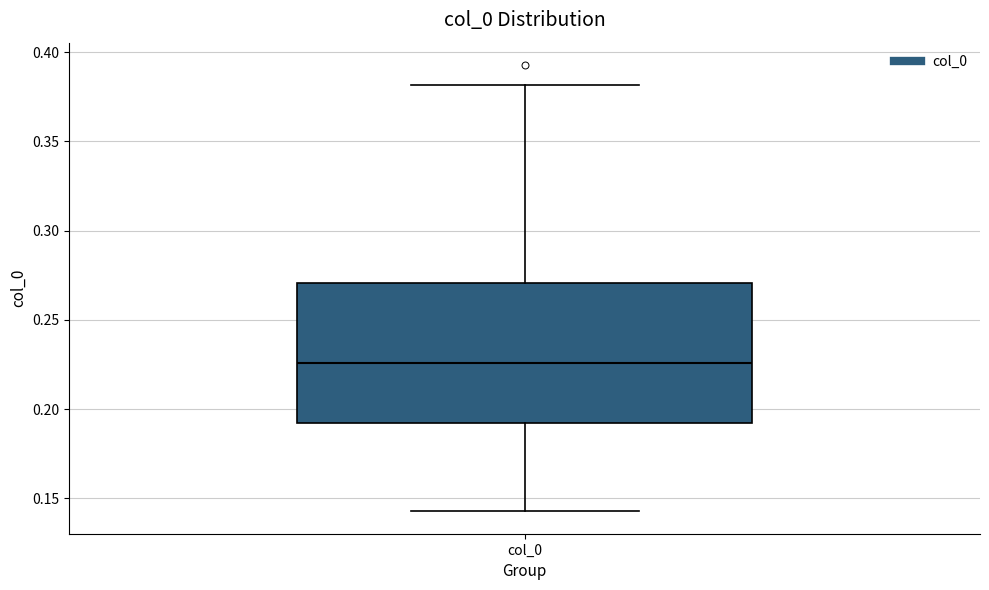

Where is the upper edge of the box for col_0 on the y-axis? The values are not printed on the chart, so give them approximately, as read against the axis.

0.270